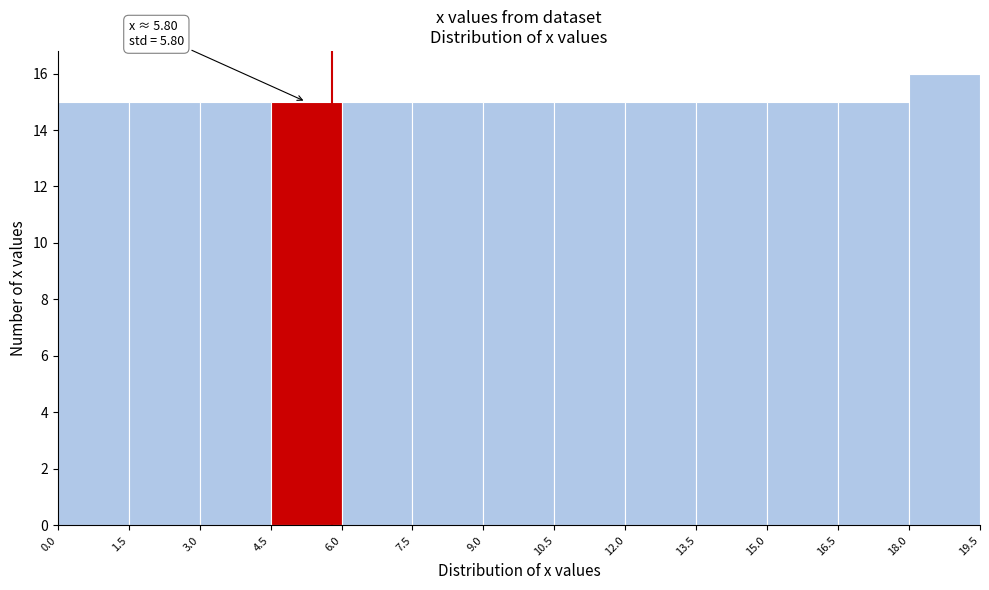

Over which range of the x-axis is the bar tallest?

18.0 to 19.5